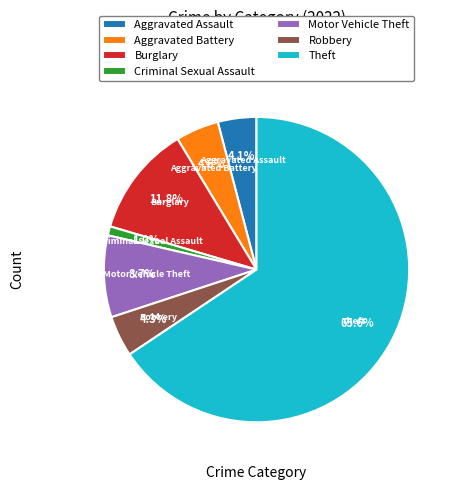

Do Aggravated Assault and Criminal Sexual Assault together represent more than half of the pie?

No